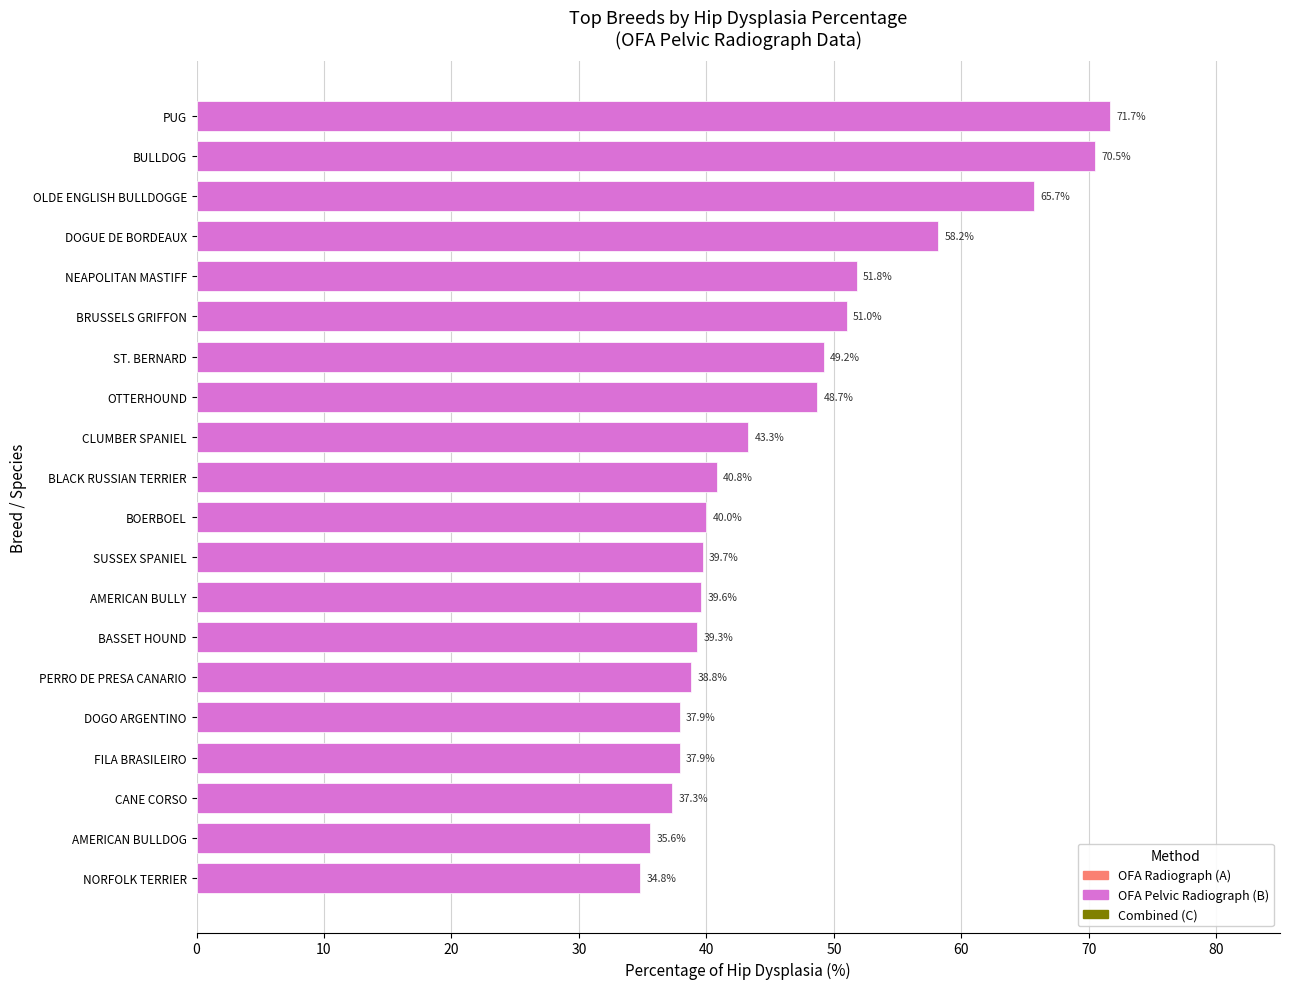

Is it true that the value at BASSET HOUND is 39.3?

True